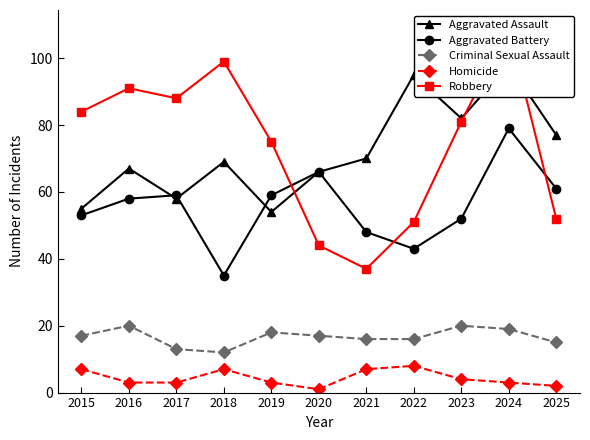

What is the average value of the Criminal Sexual Assault series?

17